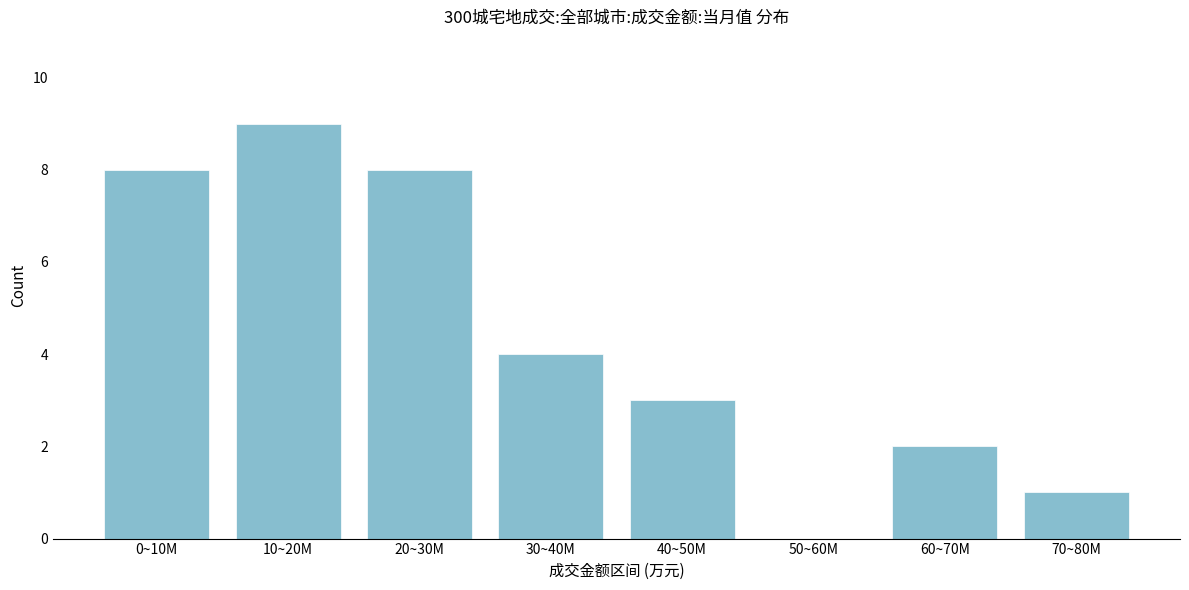

Reading right to left, transcribe all the data shown in this chart.

70~80M=1	60~70M=2	50~60M=0	40~50M=3	30~40M=4	20~30M=8	10~20M=9	0~10M=8